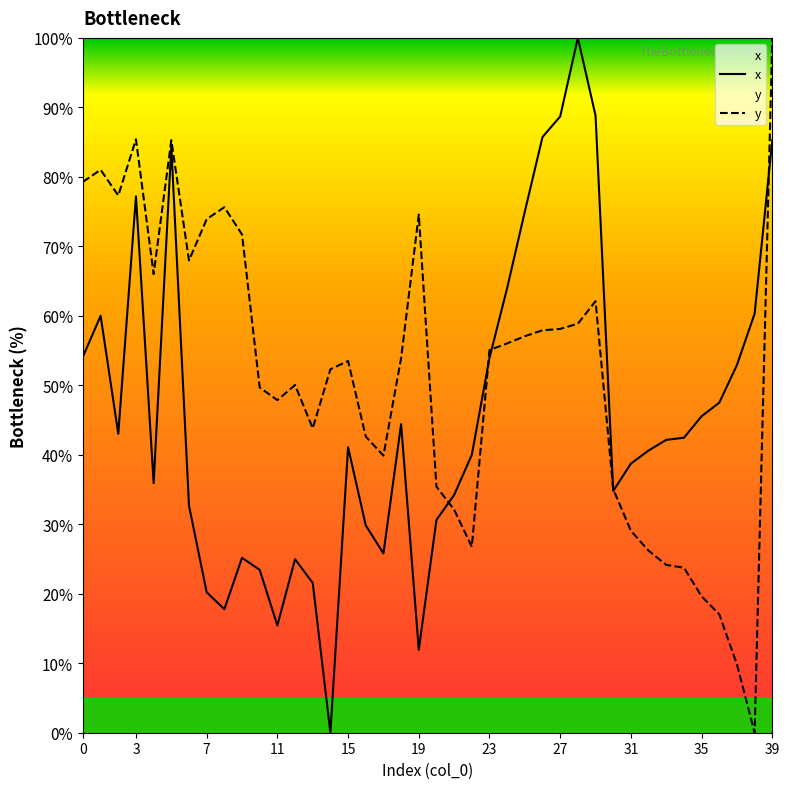

In x, how many points are higher than both neighbors (excluding endpoints)?

8